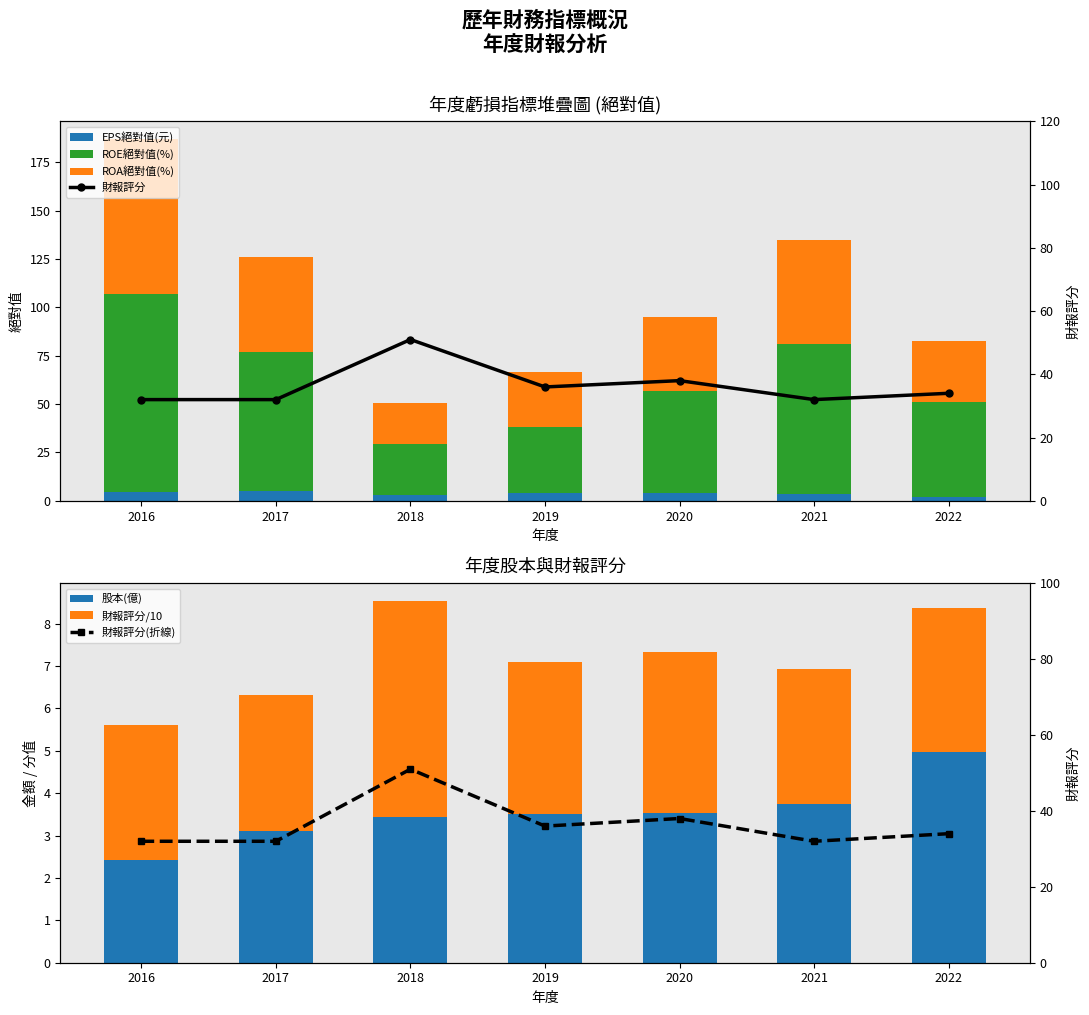

At which label does ROA(%) reach its peak?

2016